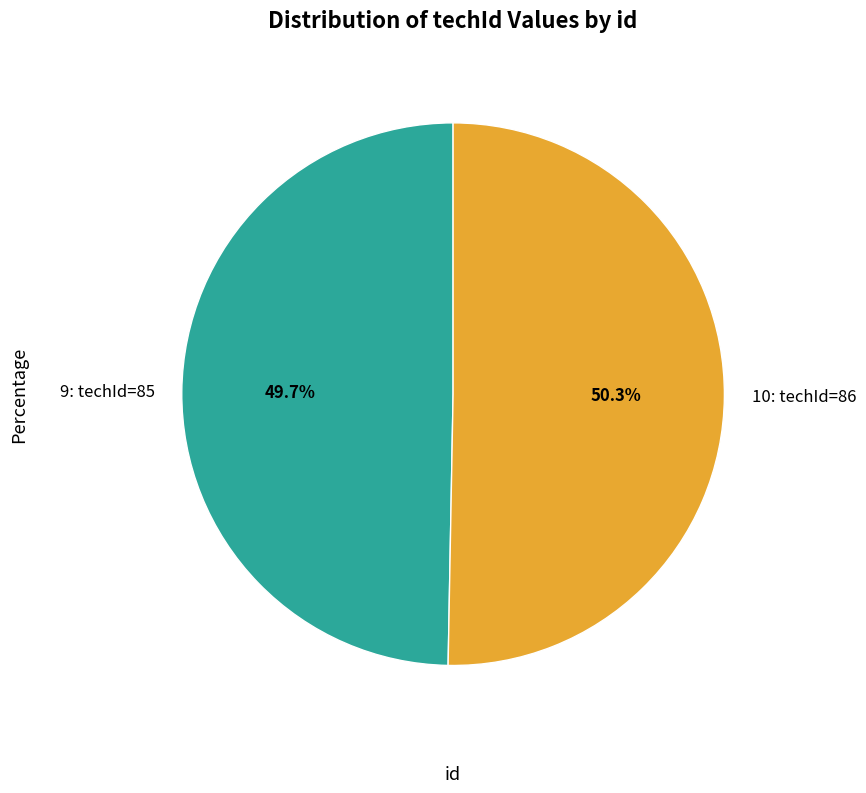

To the nearest percent, what portion does 9 represent?

50%